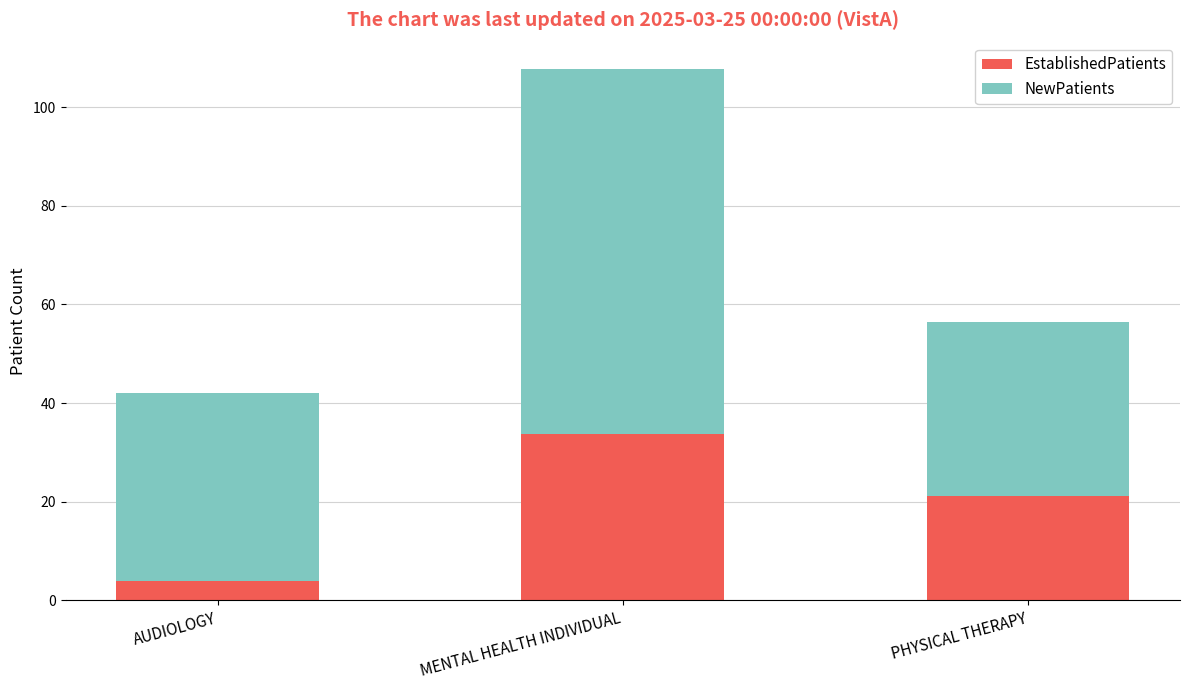

What is the sum of the EstablishedPatients values at PHYSICAL THERAPY and MENTAL HEALTH INDIVIDUAL?

54.8